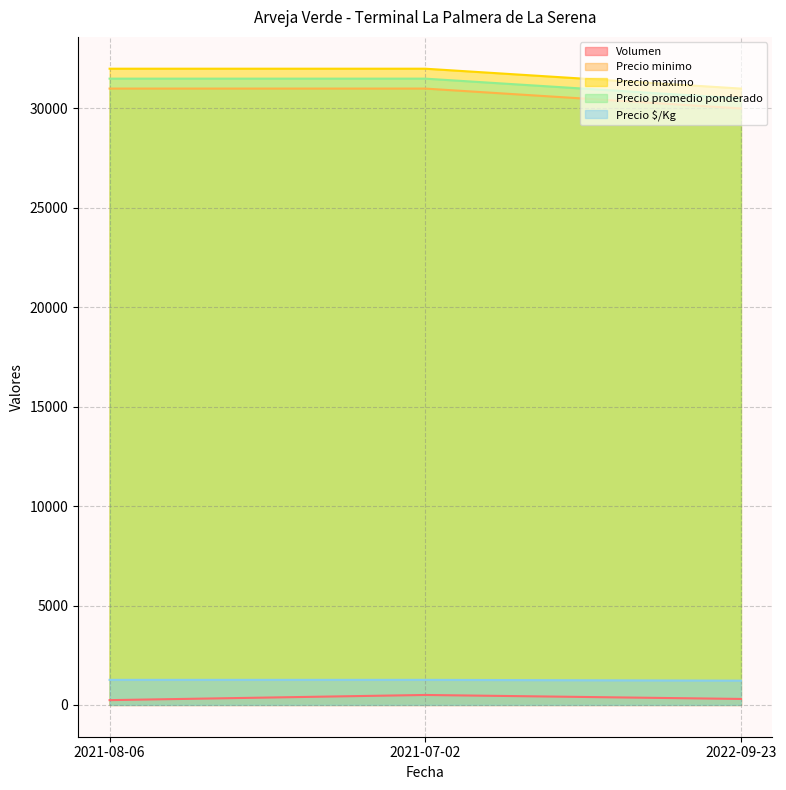

Read the Precio minimo value at 2021-08-06, to the nearest 10.

31000